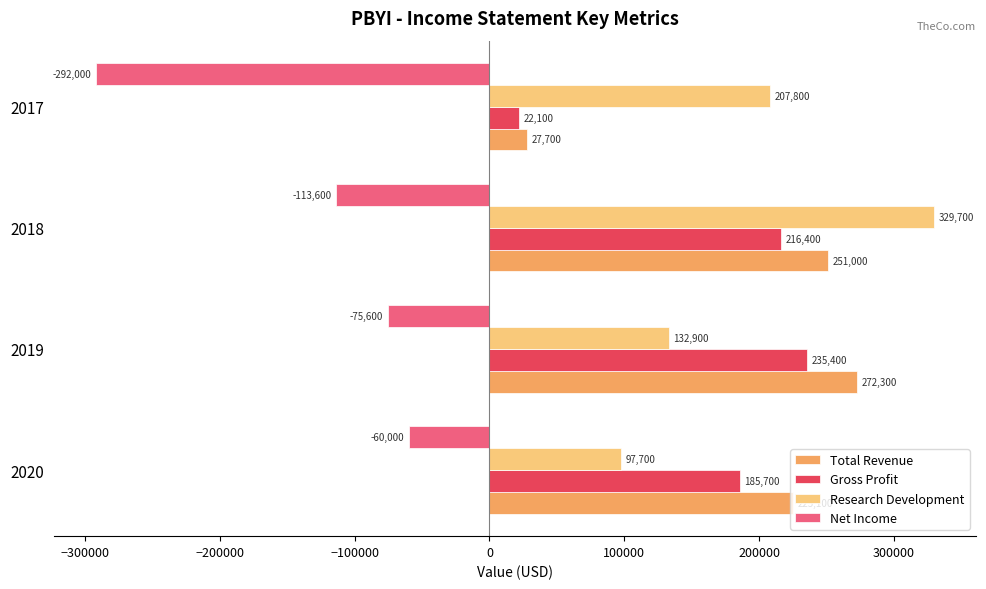

What is the approximate value of Research Development at 2018?

329700